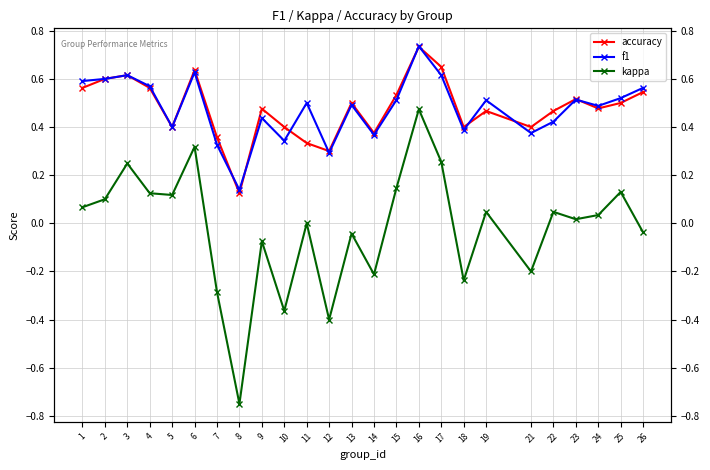

How many intersections are there between f1 and accuracy?

9